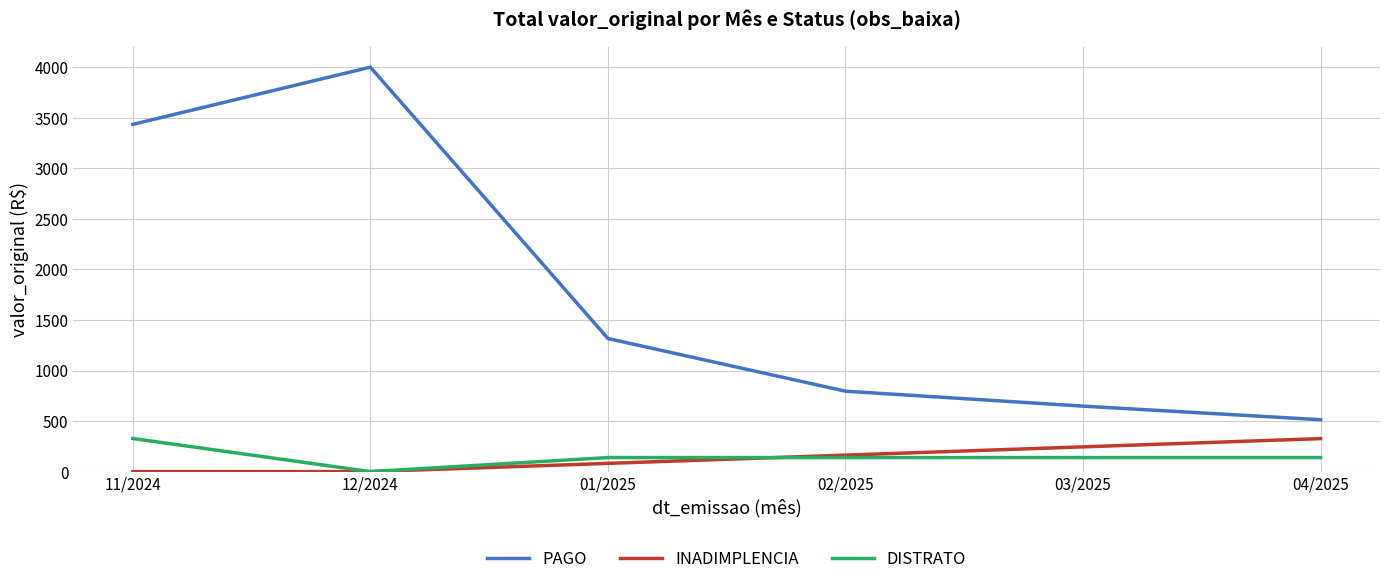

At which category does DISTRATO reach its first local valley?

12/2024